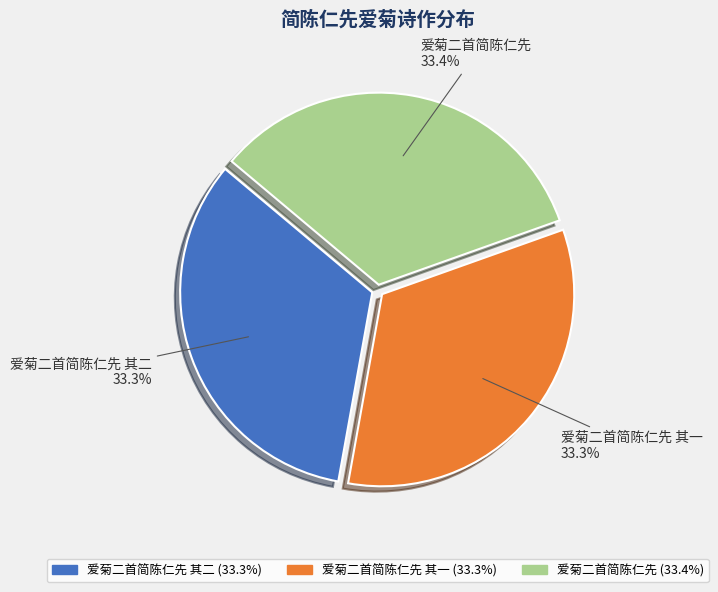

How many segments does this pie chart have?

3